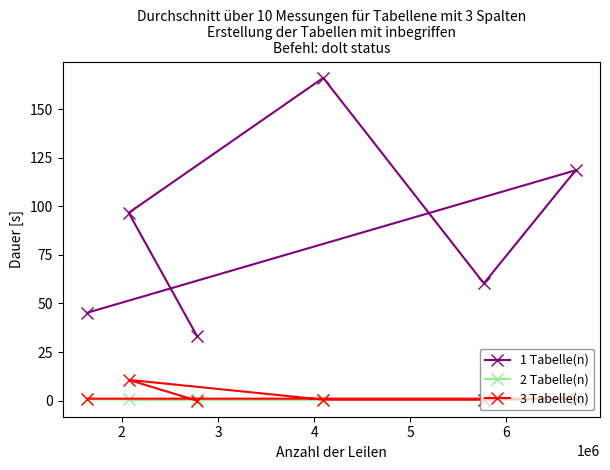

How many interior local peaks does the 3 Tabelle(n) series have?

1